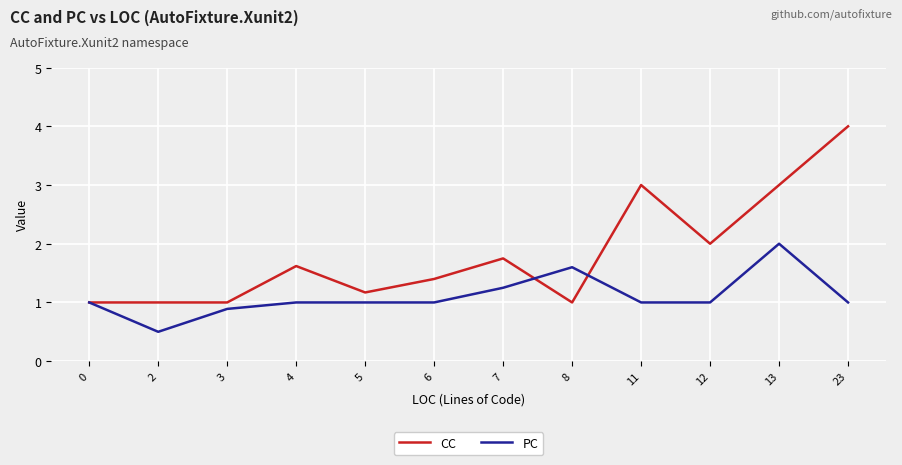

At which label does PC reach its peak?

13